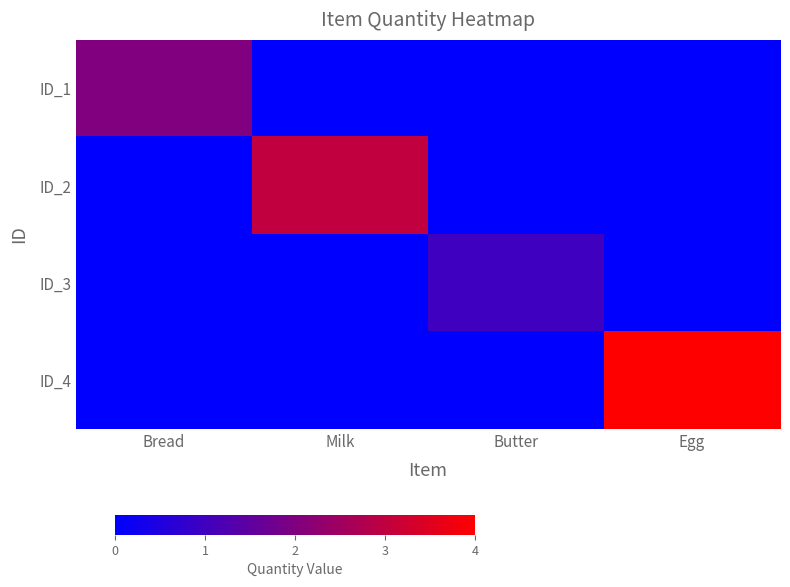

Which series has the largest total across all categories?

ID_4